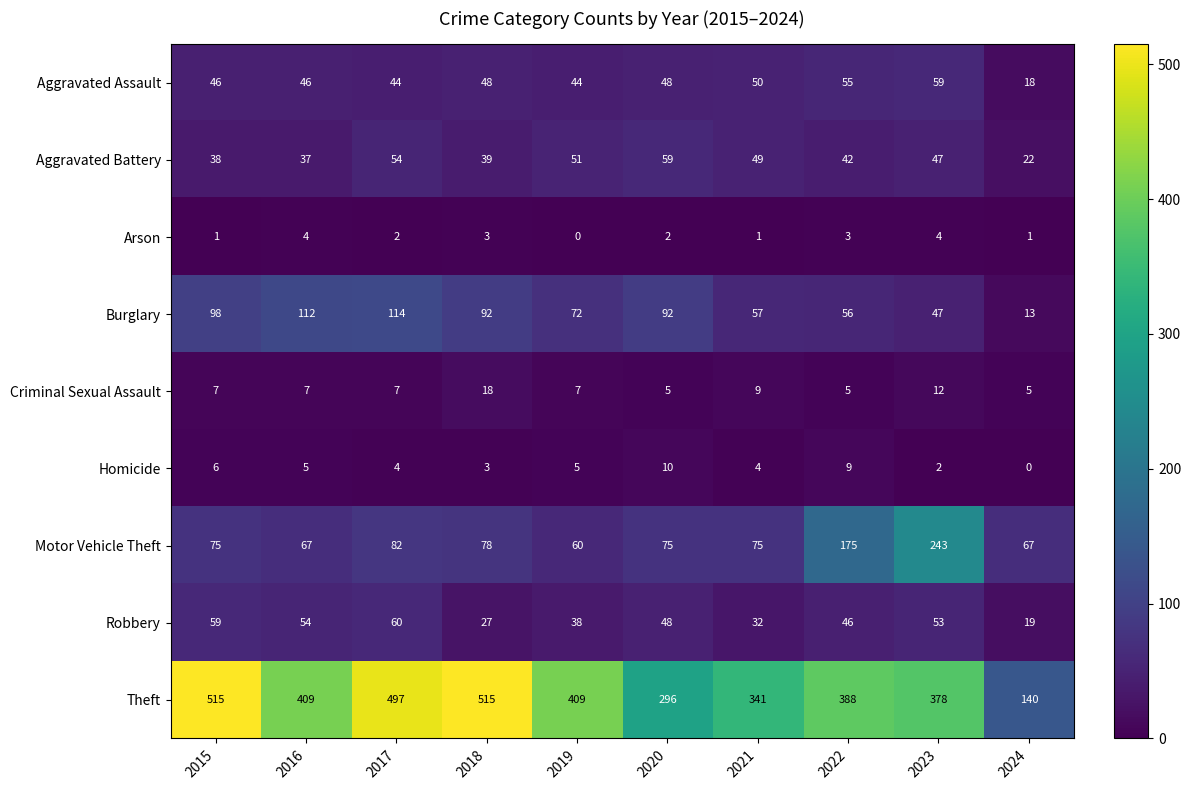

Which series has the widest spread of values?

Theft